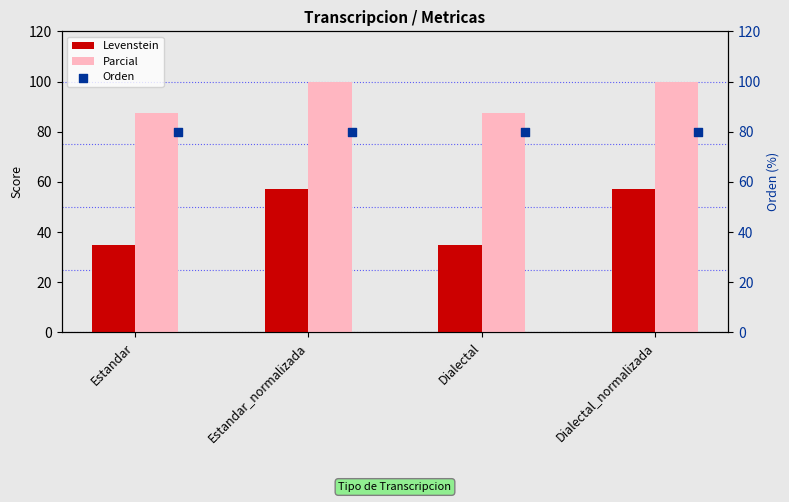

Read the Parcial value at Estandar_normalizada.

100.0